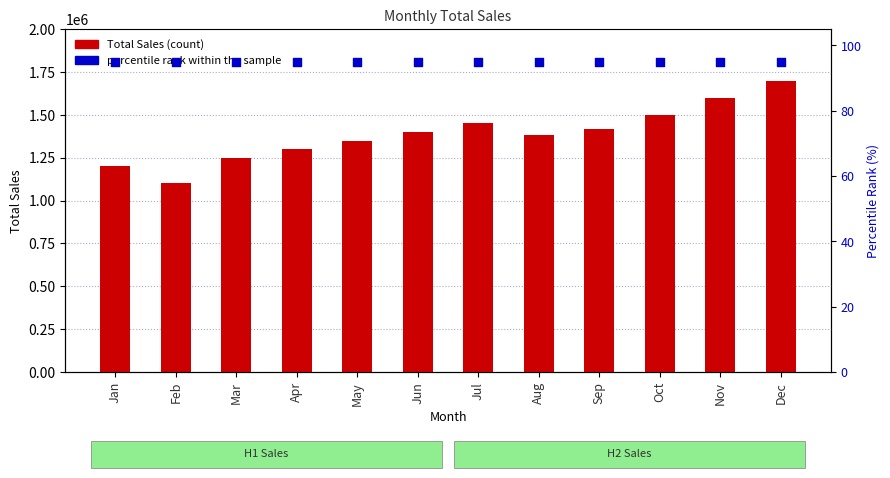

Which series reaches the minimum Y coordinate?

percentile rank within the sample